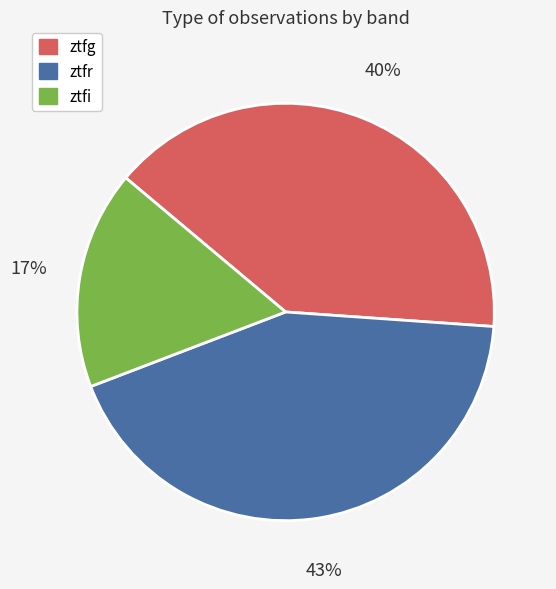

Combined, do ztfr and ztfg account for over 50%?

Yes